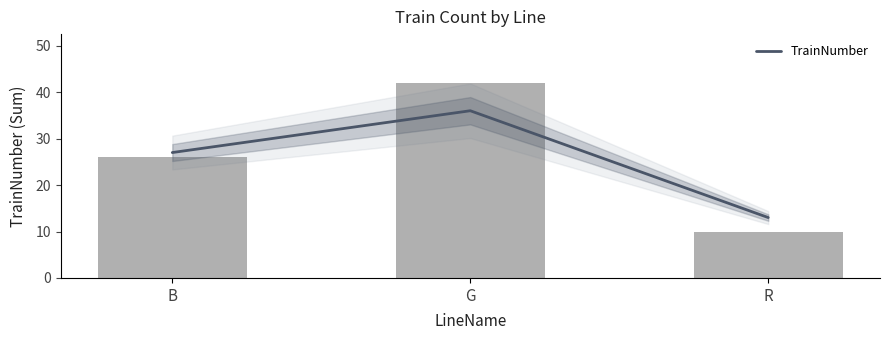

What is the sum of all values?

78